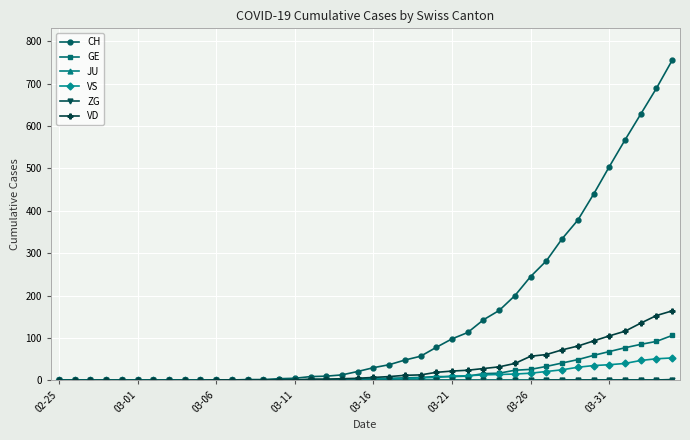

At how many categories does at least one series exceed 404?

6